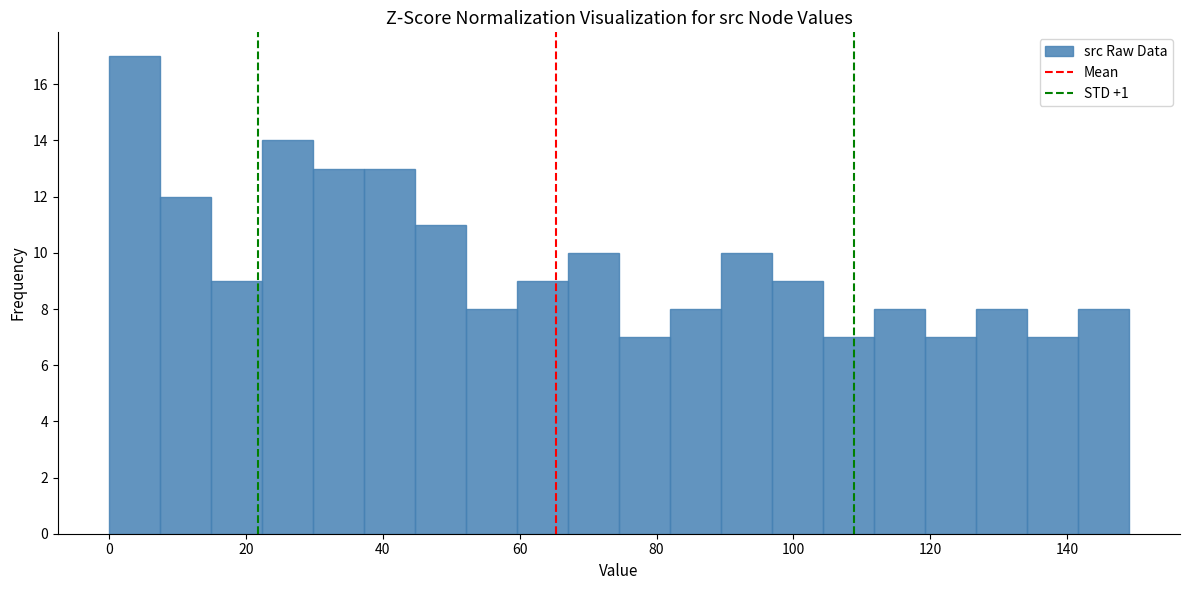

Read against the x-axis, roughly where is the centre of the tallest bar?

4